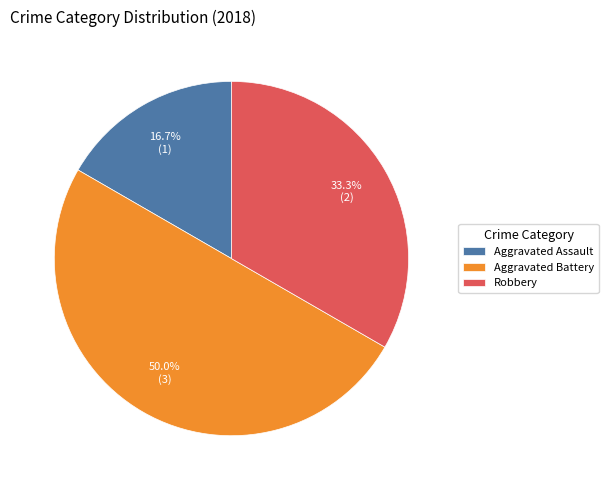

Rank the categories by value from lowest to highest.

Aggravated Assault, Robbery, Aggravated Battery